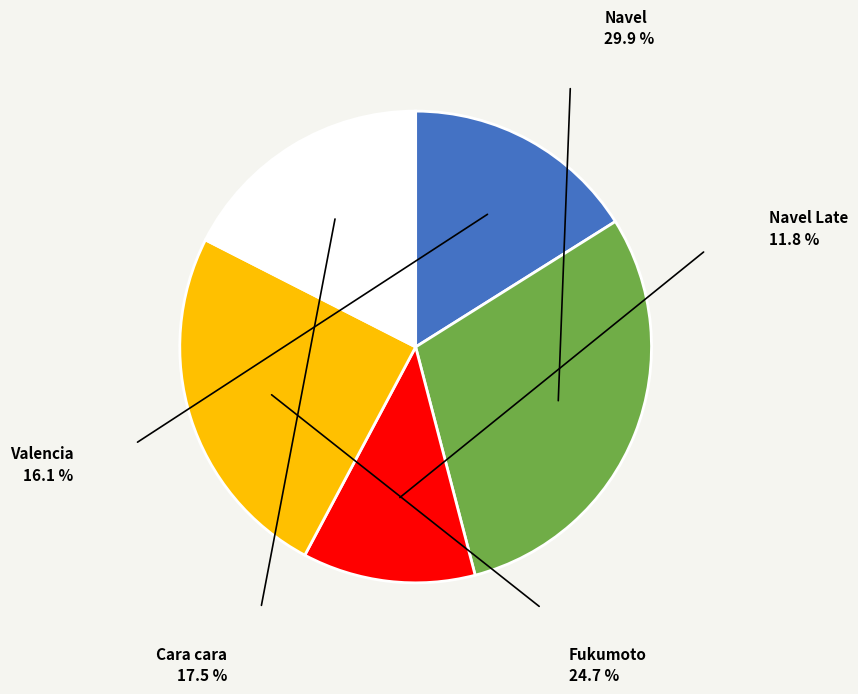

Between Navel and Cara cara, which is larger?

Navel